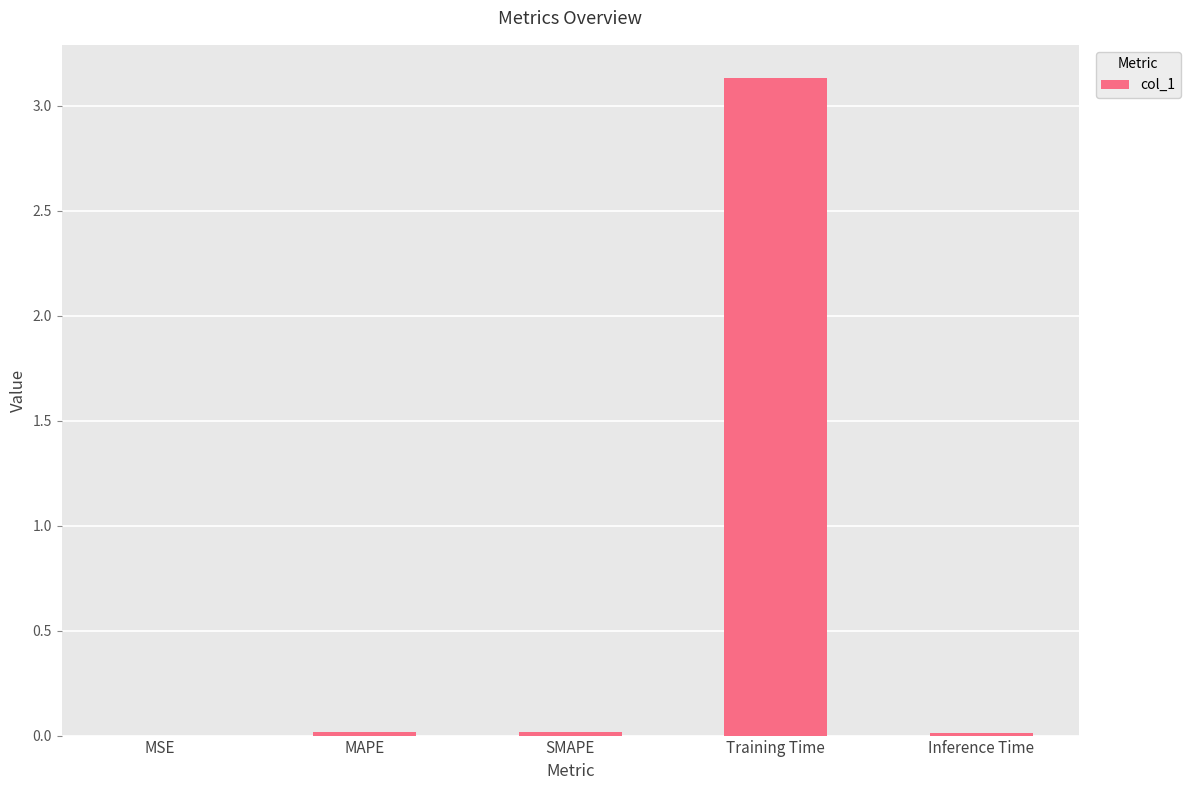

Which category has the highest value across all series?

Training Time